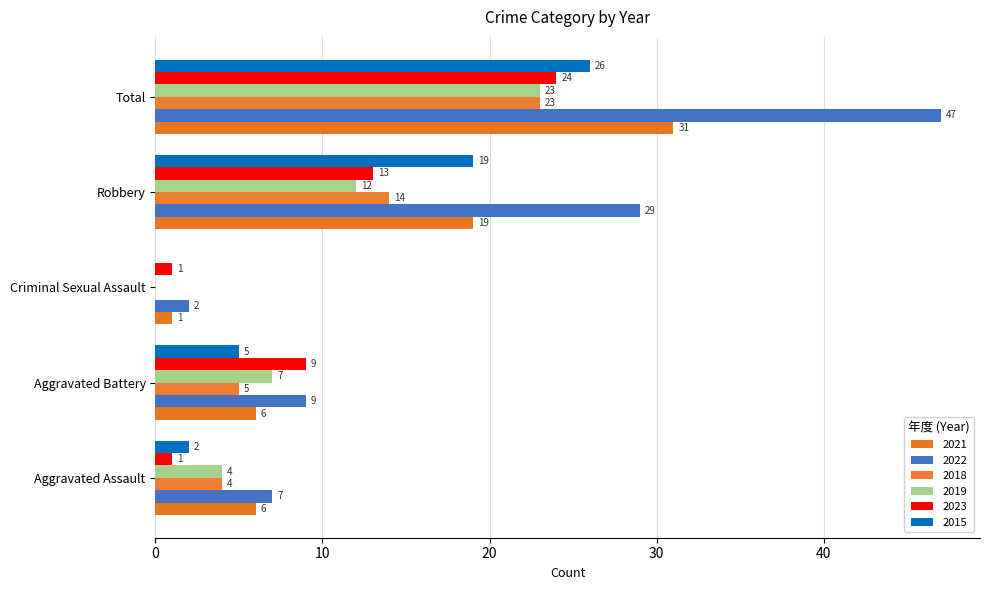

What is the sum of all 2018 values?

46